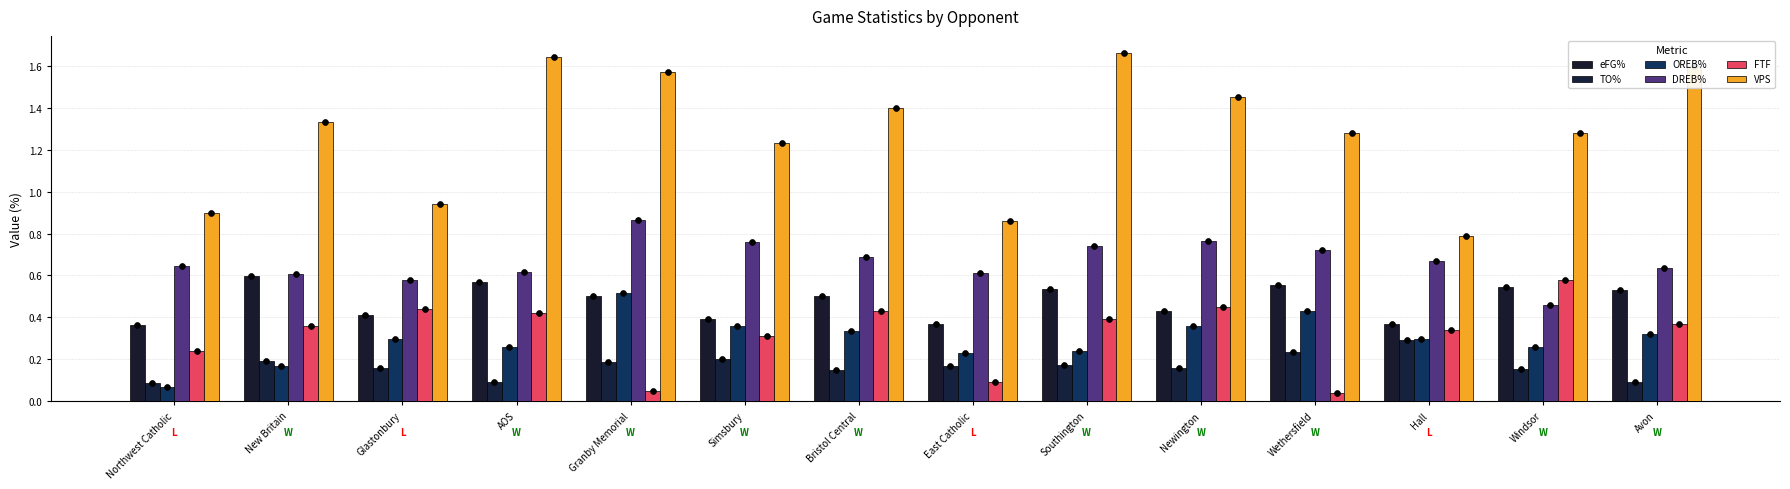

Is the value of TO% at Northwest Catholic greater than the value of OREB% at Southington?

No